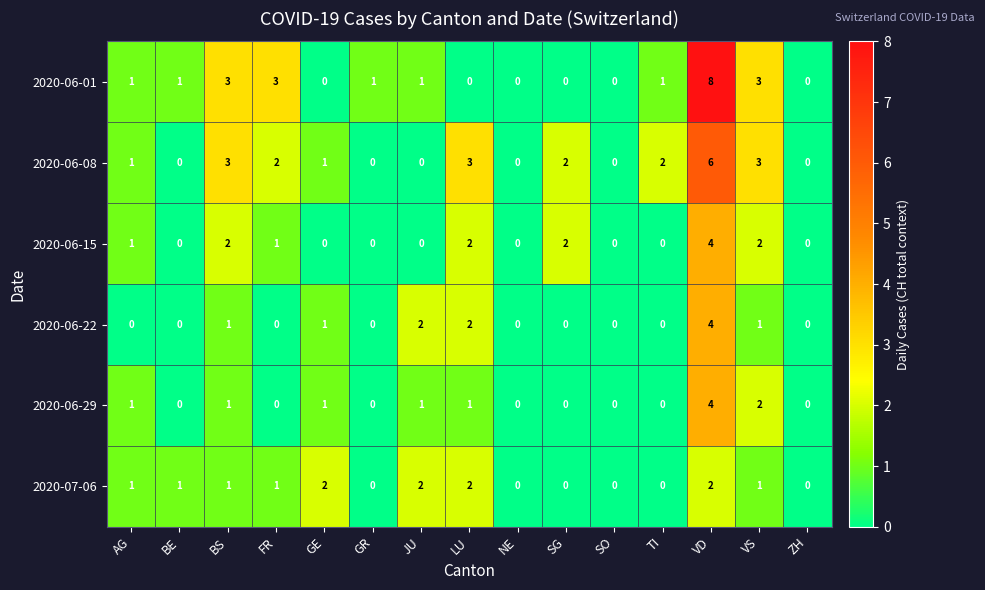

What is the sum of the 2020-06-01 values at LU and VD?

8